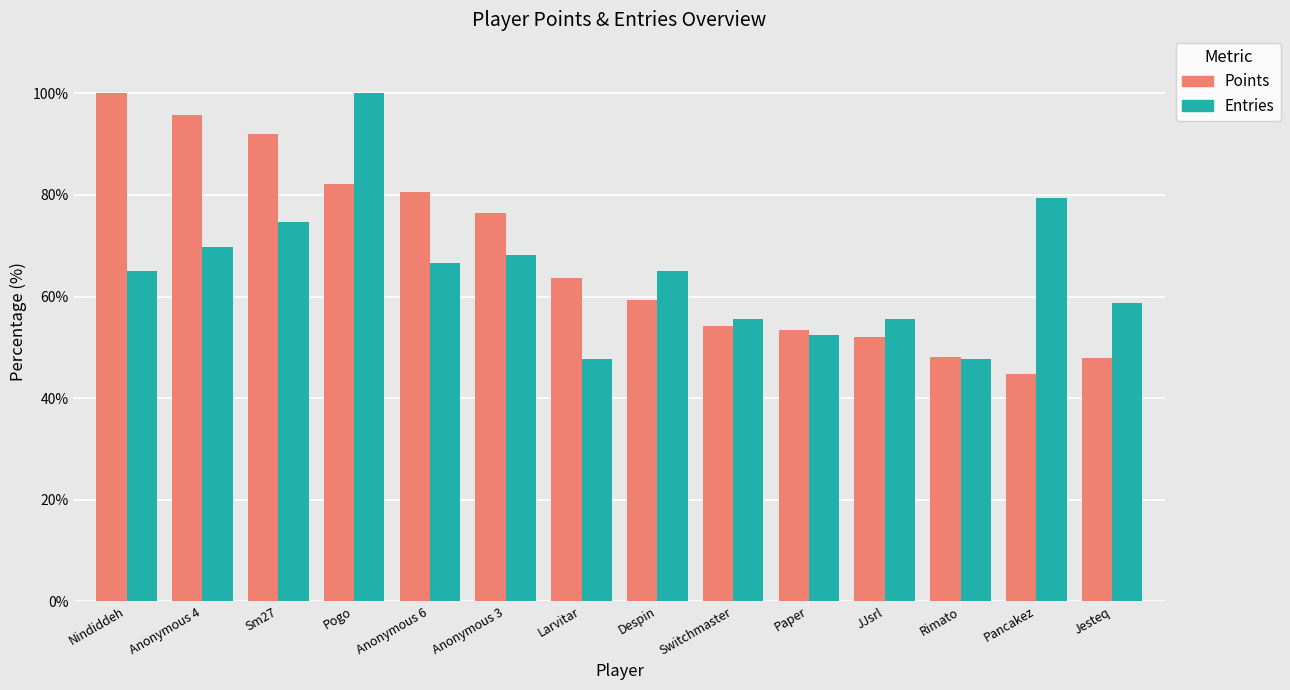

Rank the series at JJsrl from highest to lowest value.

Entries, Points